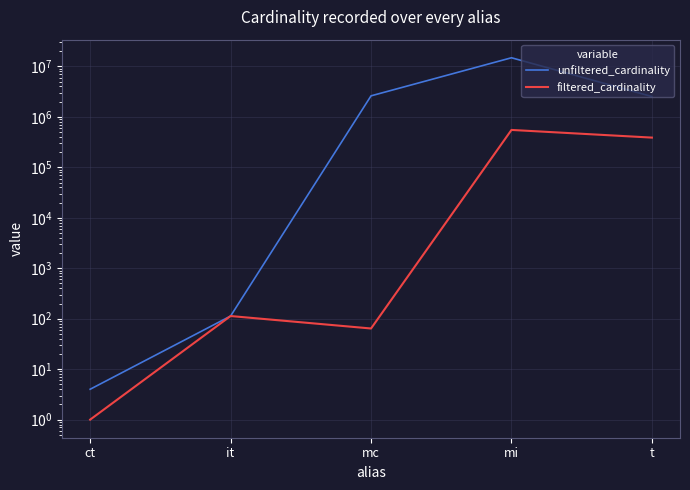

List the series in order of their peak value, highest first.

unfiltered_cardinality, filtered_cardinality